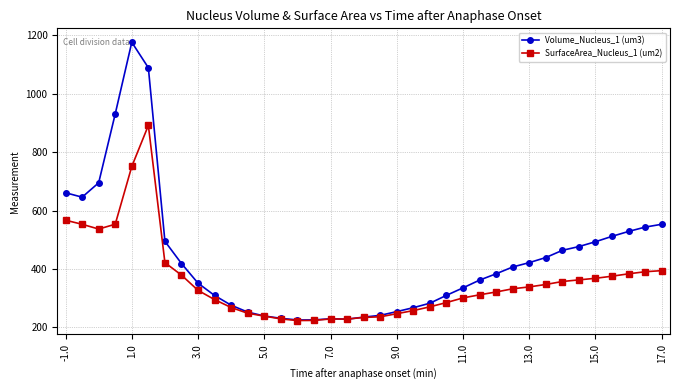

What is the value of the Volume_Nucleus_1 (um3) point at the 3rd from the left?

695.3